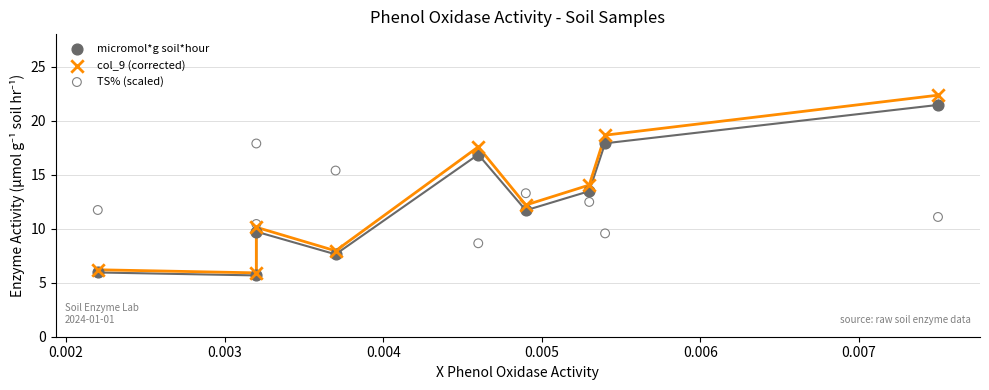

Which series contains the lowest Y value?

micromol*g soil*hour